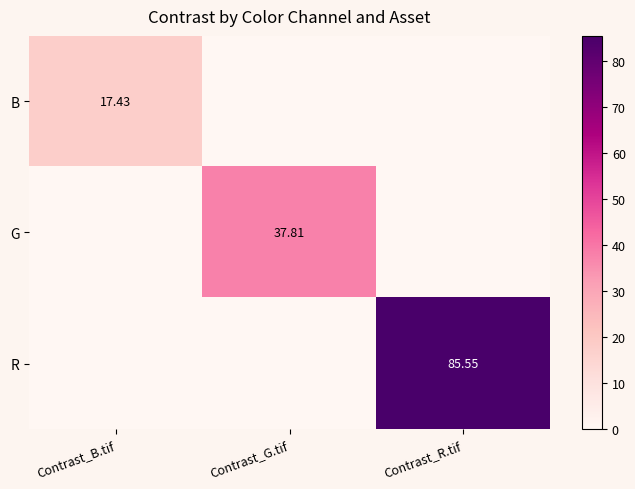

The value of B at Contrast_G.tif is 0.0. True or false?

True